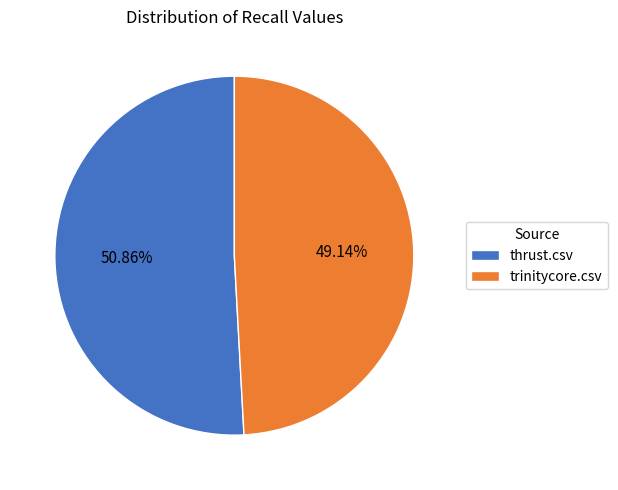

Which slice is the smallest?

trinitycore.csv